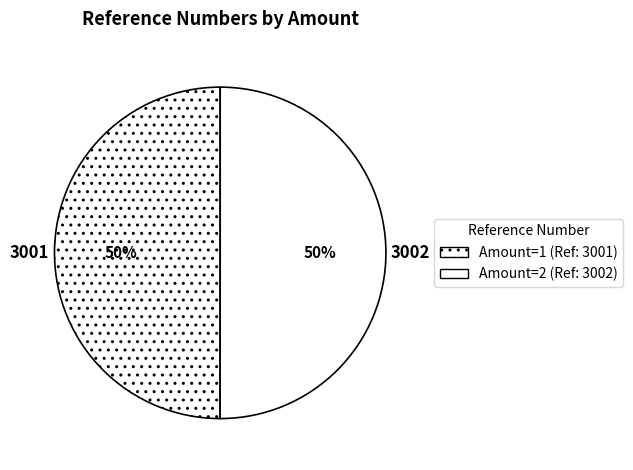

What is the largest slice in the pie chart?

2